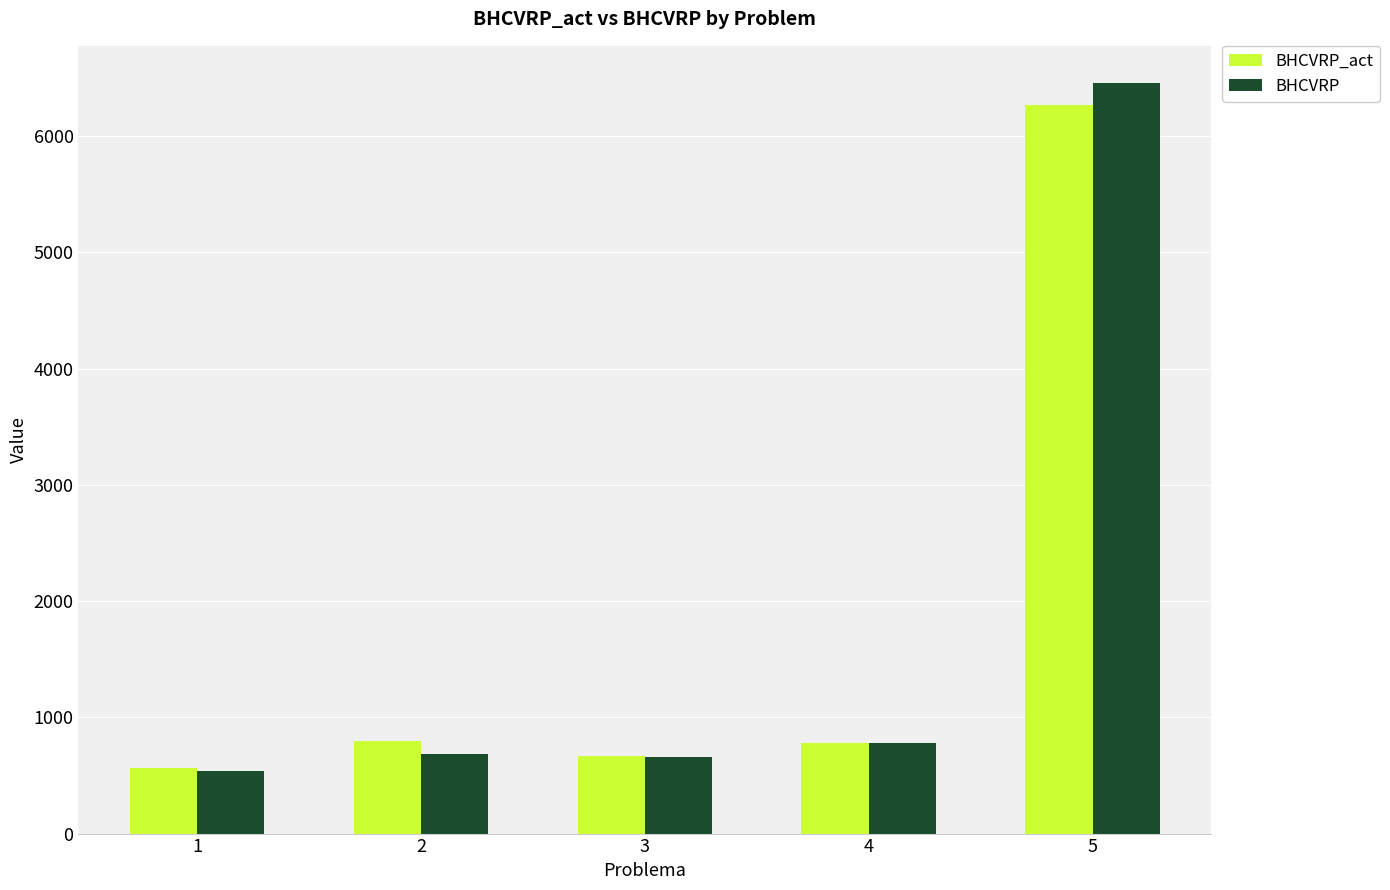

What is the difference between the BHCVRP values at 3 and 5?

5791.1